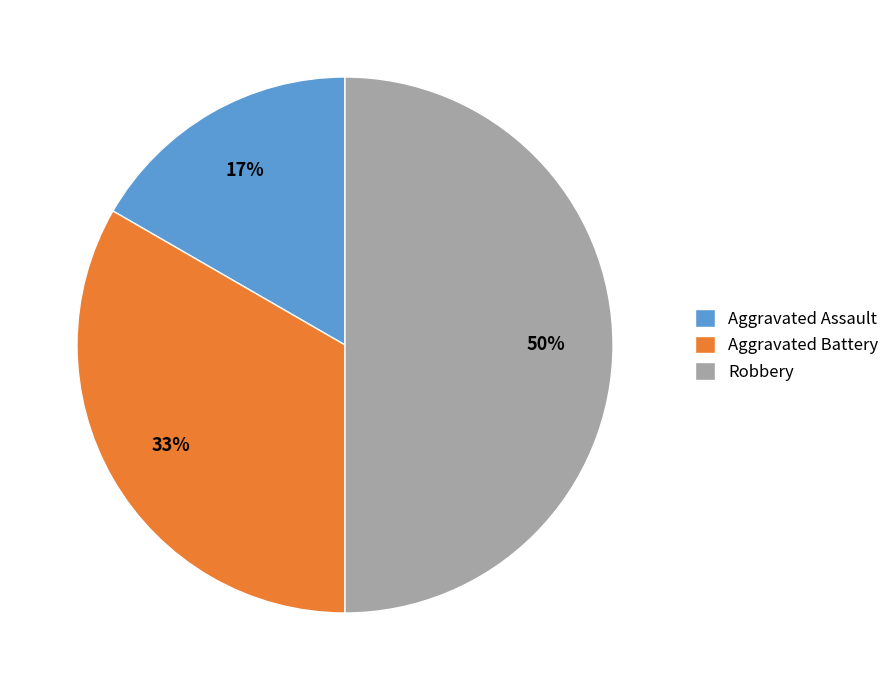

What is the largest slice in the pie chart?

Robbery